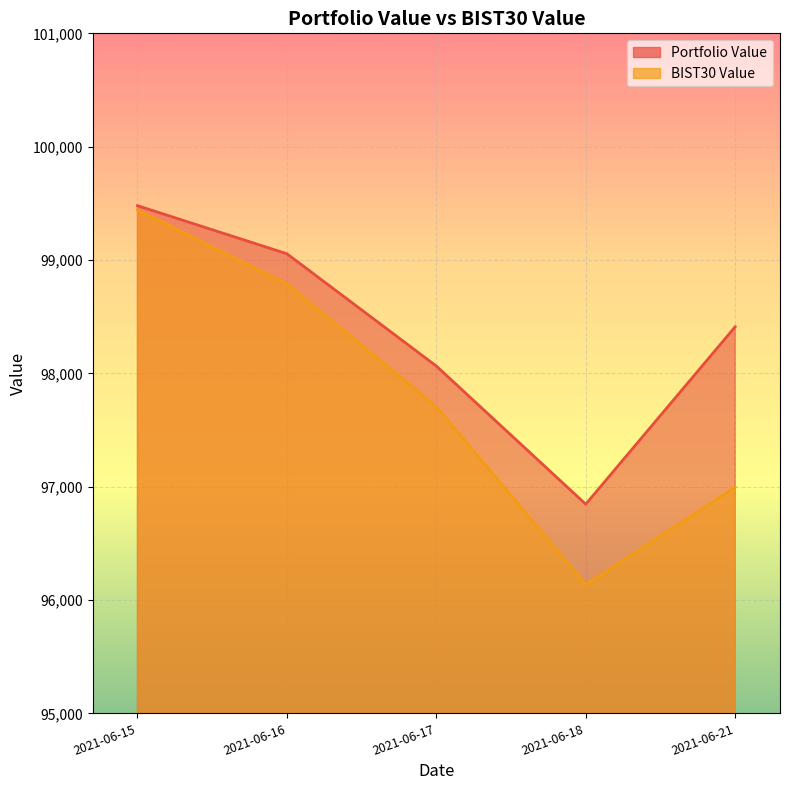

True or false: Portfolio Value and BIST30 Value intersect in this chart.

False